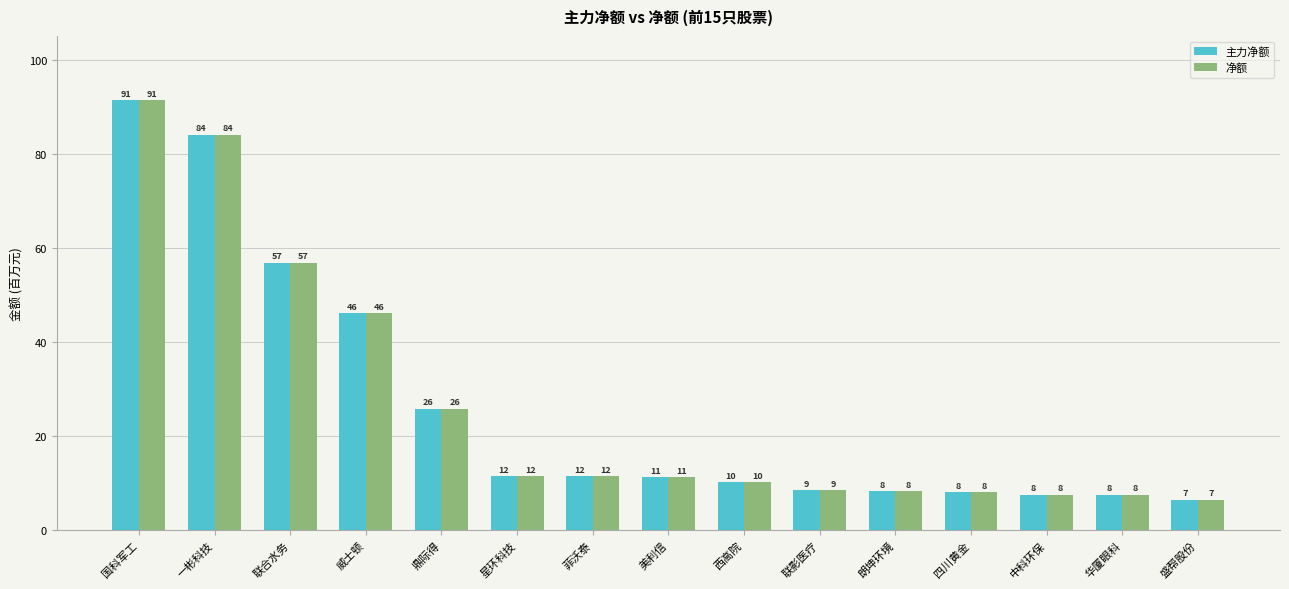

How many bars are there in each group?

2